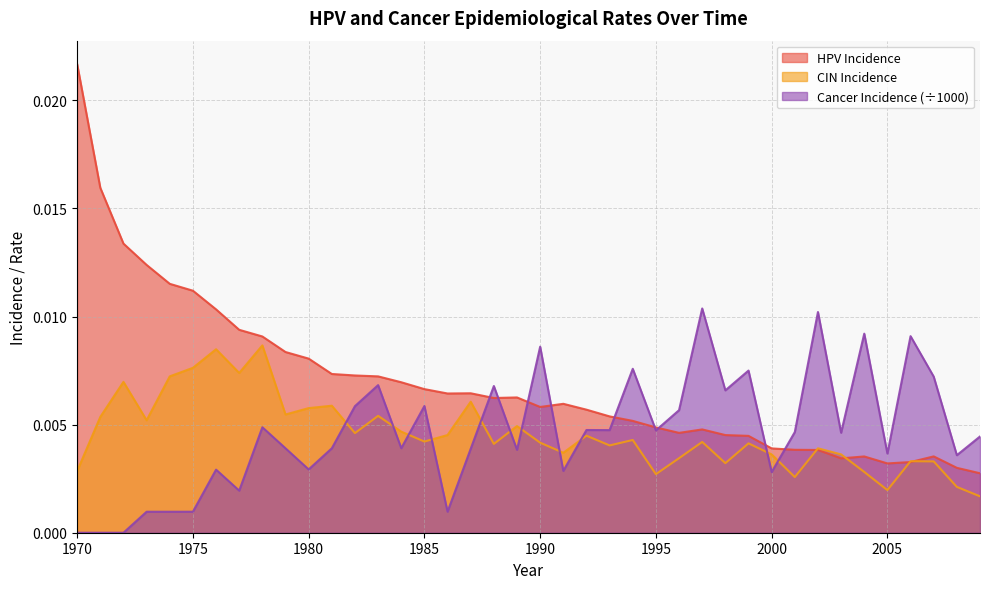

At how many categories does at least one series exceed 0?

40